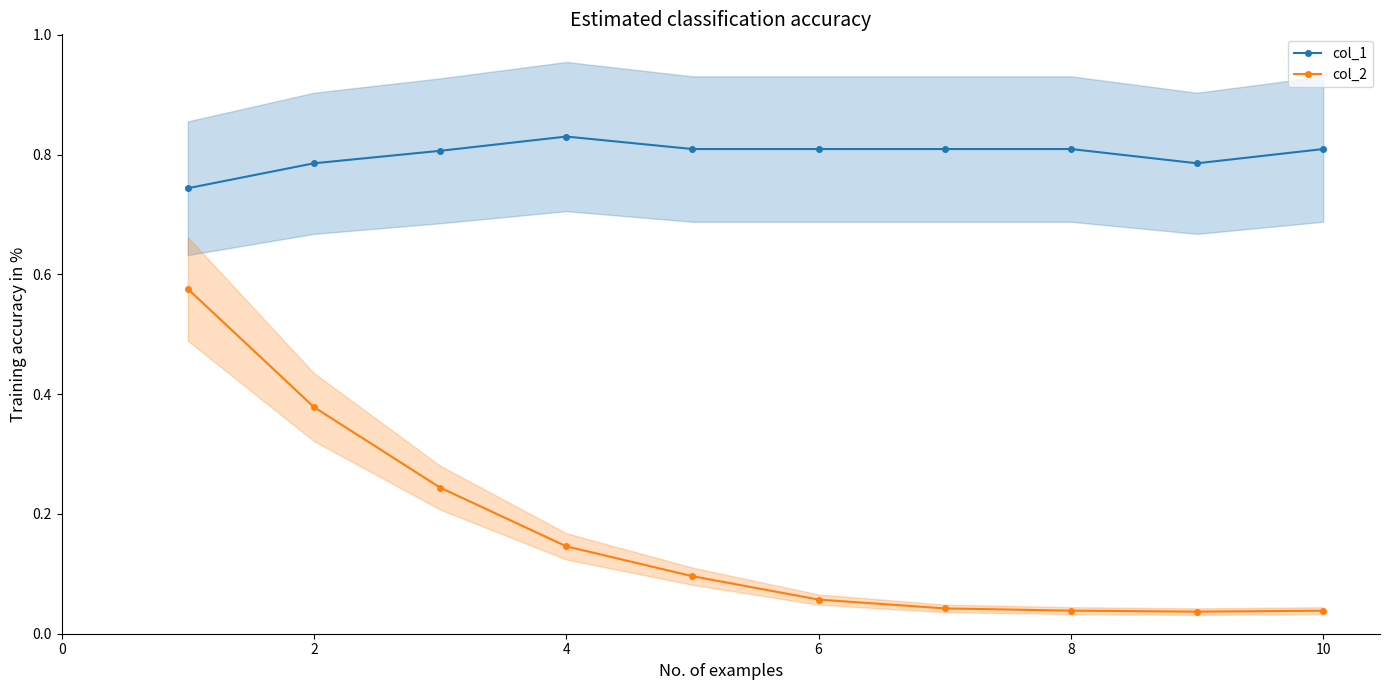

True or false: col_1 and col_2 cross at least once.

False